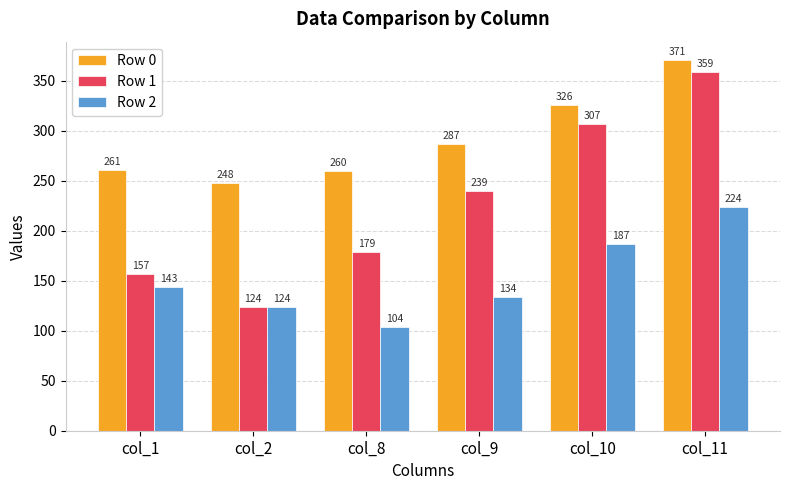

What is the difference between the maximum and minimum values in the Row 0 series?

122.6